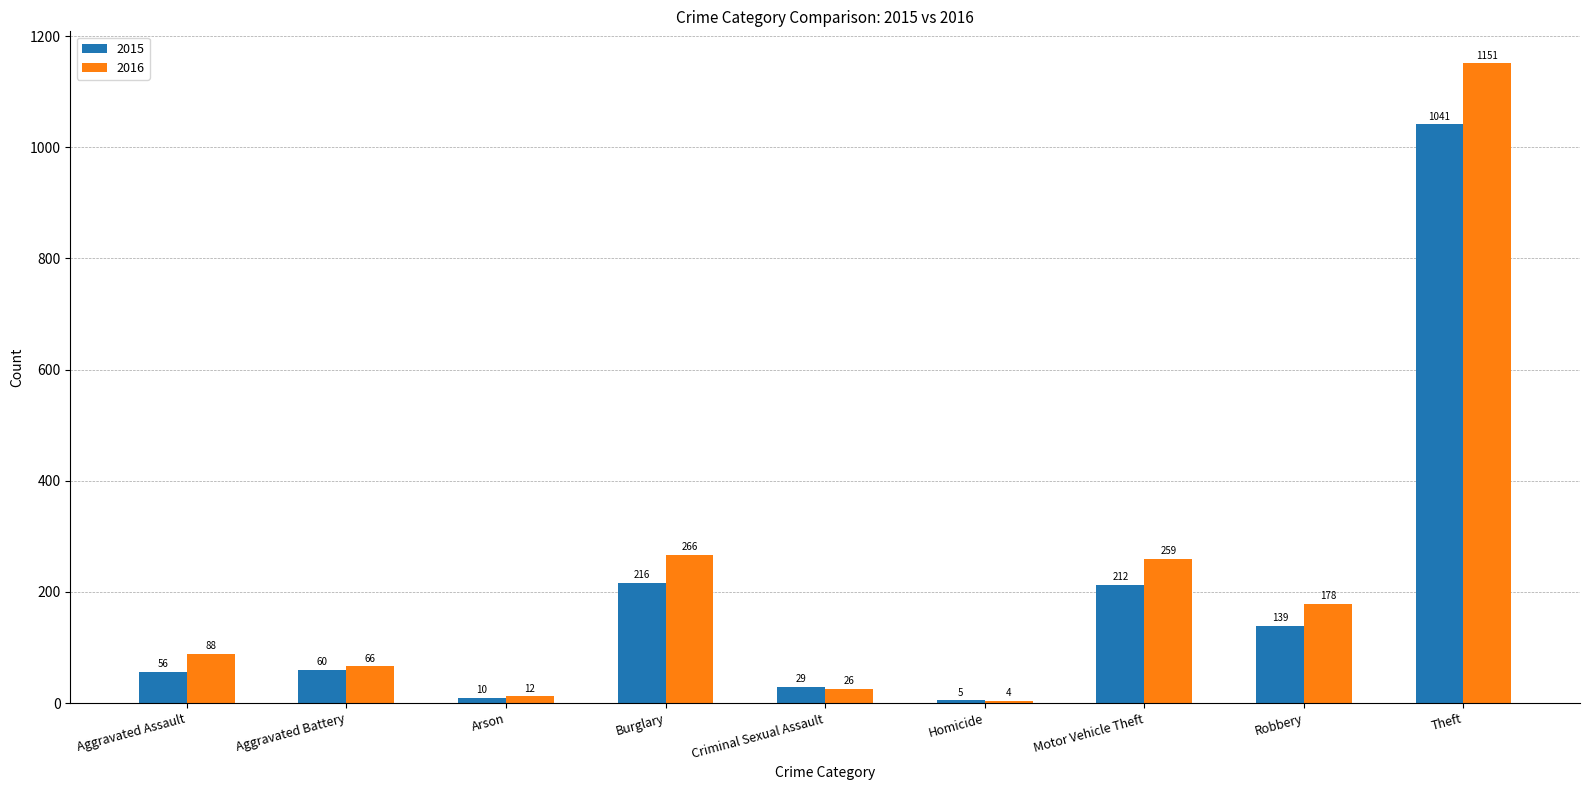

Reading left to right, what are all the values shown in this chart?

2015: Aggravated Assault=56	Aggravated Battery=60	Arson=10	Burglary=216	Criminal Sexual Assault=29	Homicide=5	Motor Vehicle Theft=212	Robbery=139	Theft=1041
2016: Aggravated Assault=88	Aggravated Battery=66	Arson=12	Burglary=266	Criminal Sexual Assault=26	Homicide=4	Motor Vehicle Theft=259	Robbery=178	Theft=1151